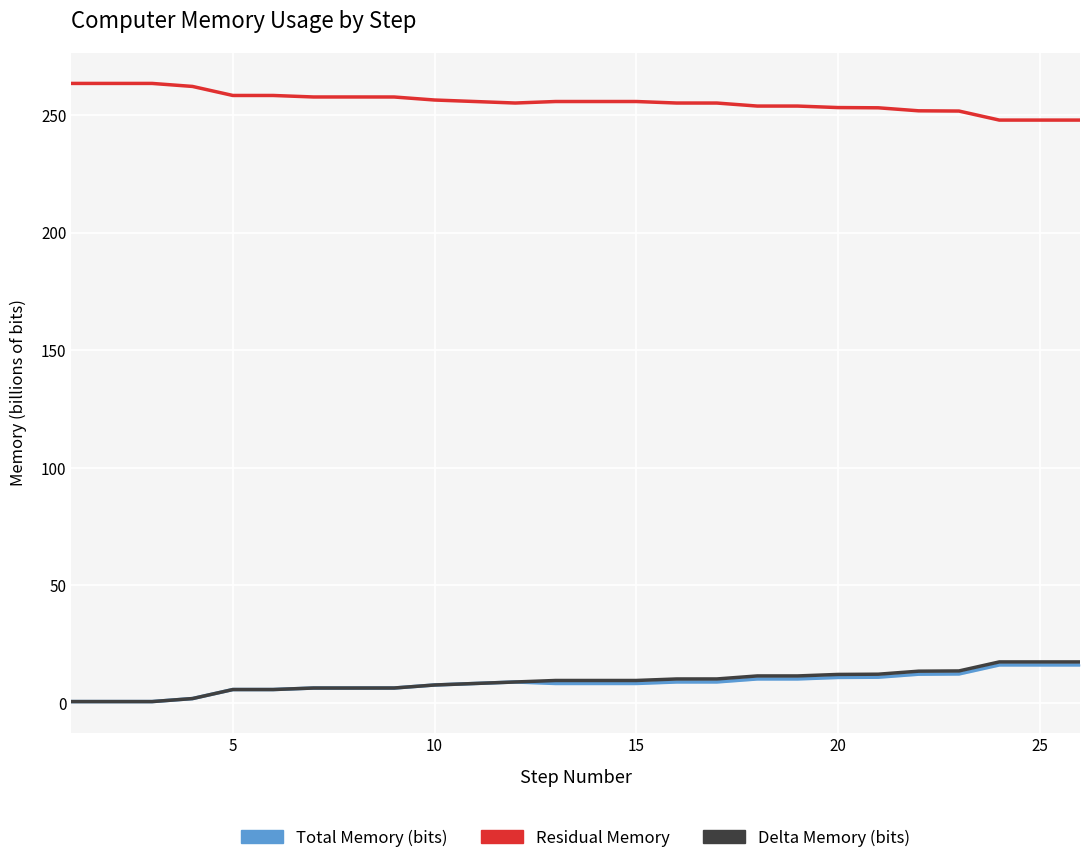

Which series has the largest total across all categories?

Residual Memory